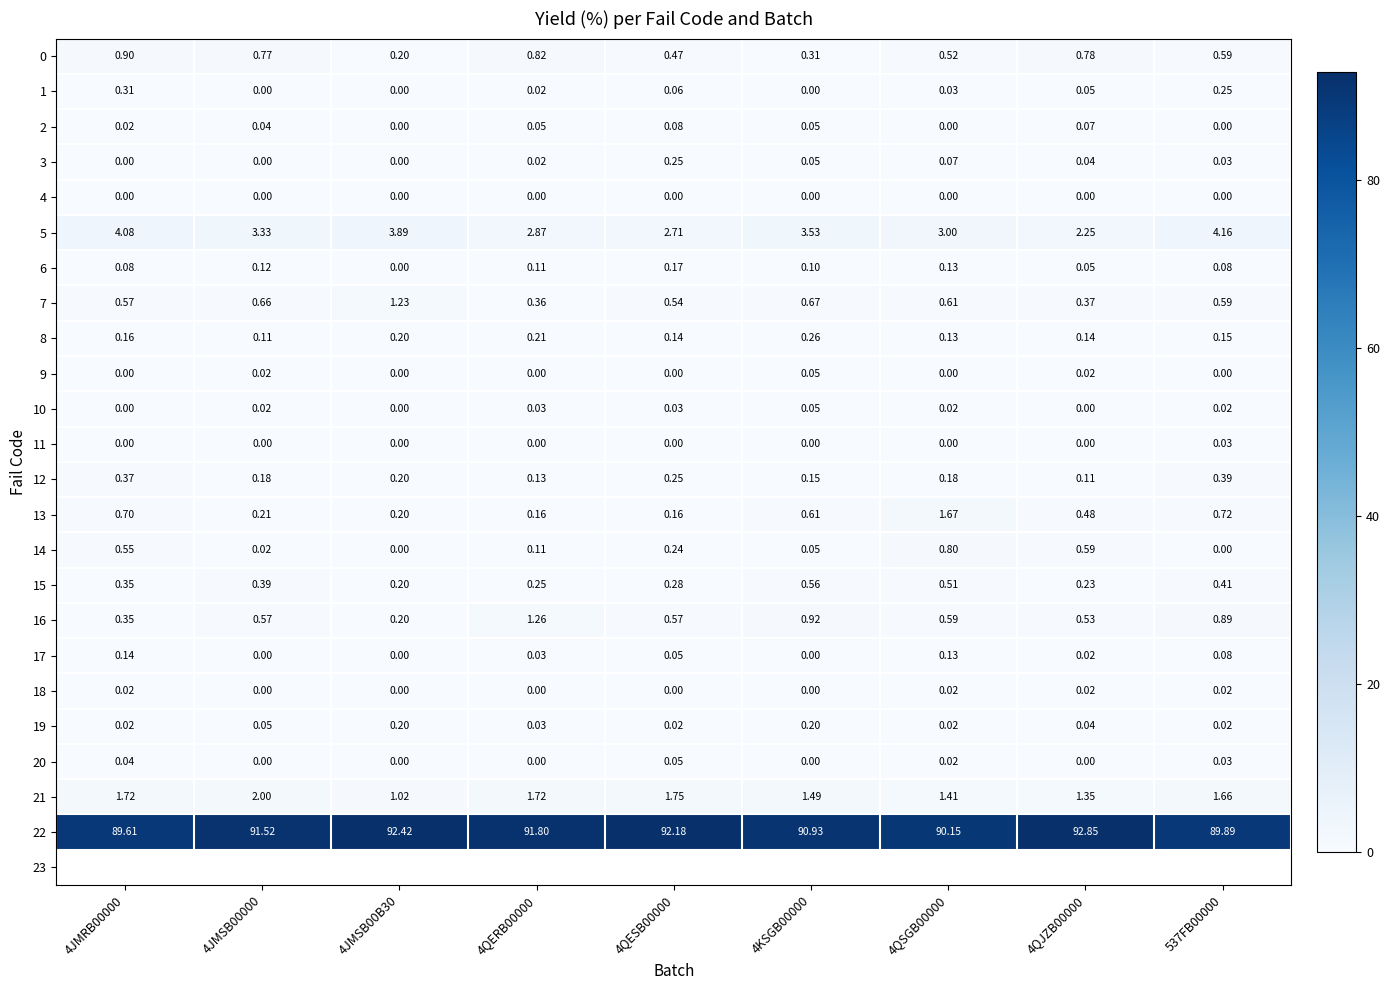

At how many categories does at least one series exceed 14?

9